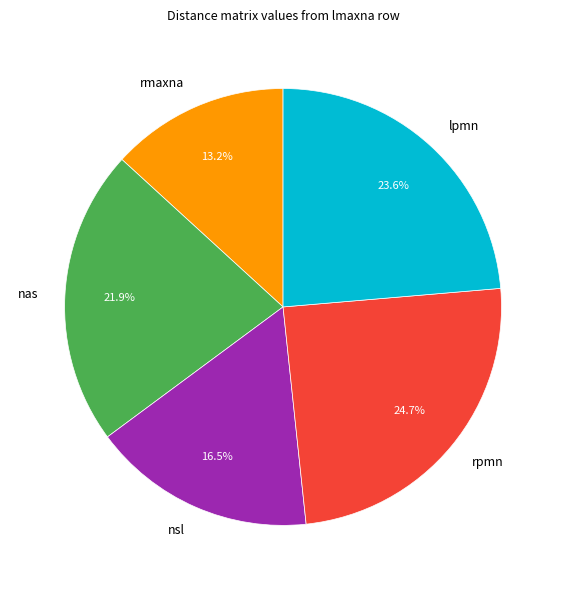

Is there any slice that represents more than half of the pie?

No